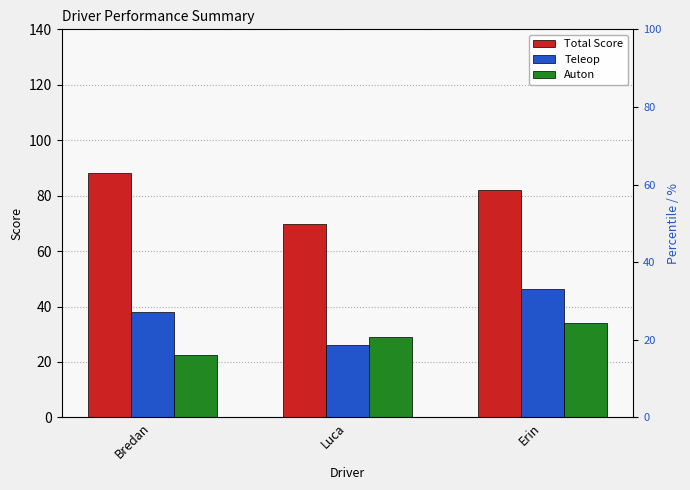

True or false: Total Score has a value of 43.1 at Luca.

False